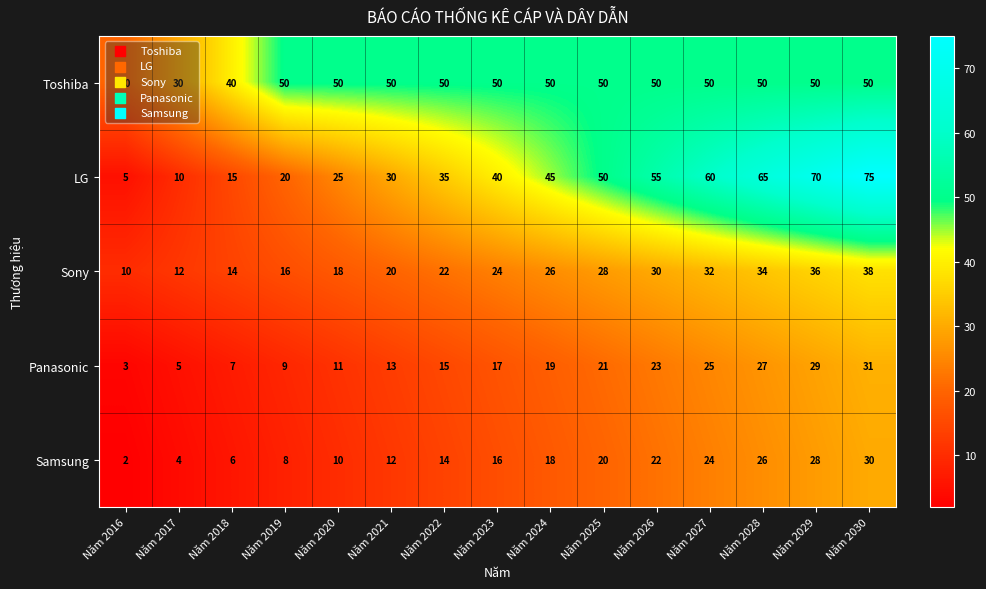

Where is LG nearest to the value 40?

Năm 2023